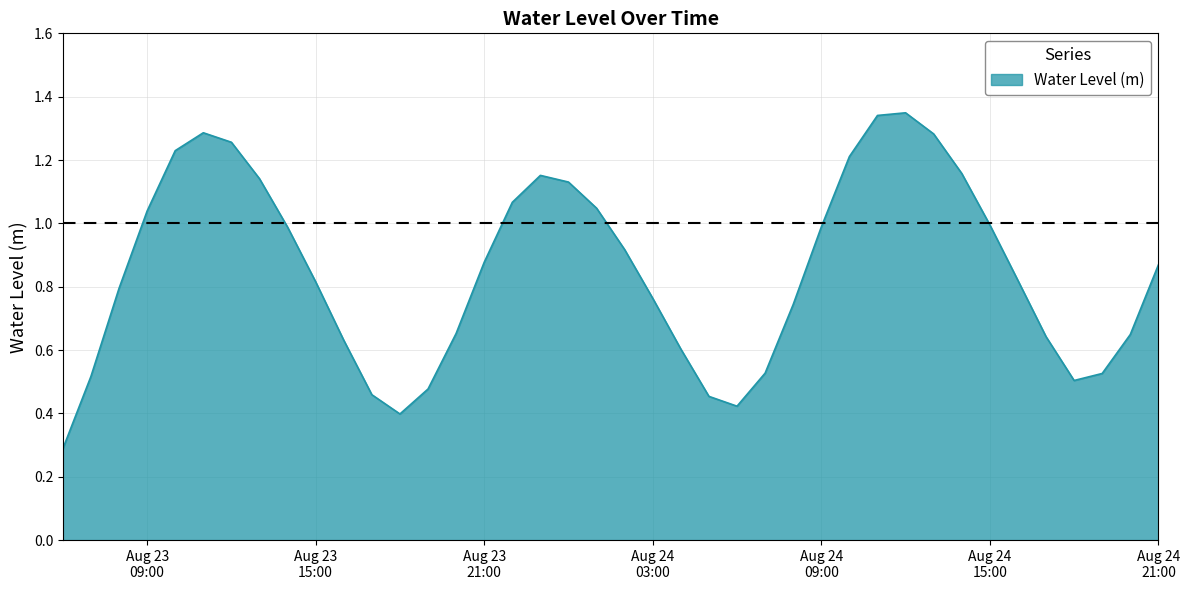

What is the smallest value displayed?

0.3